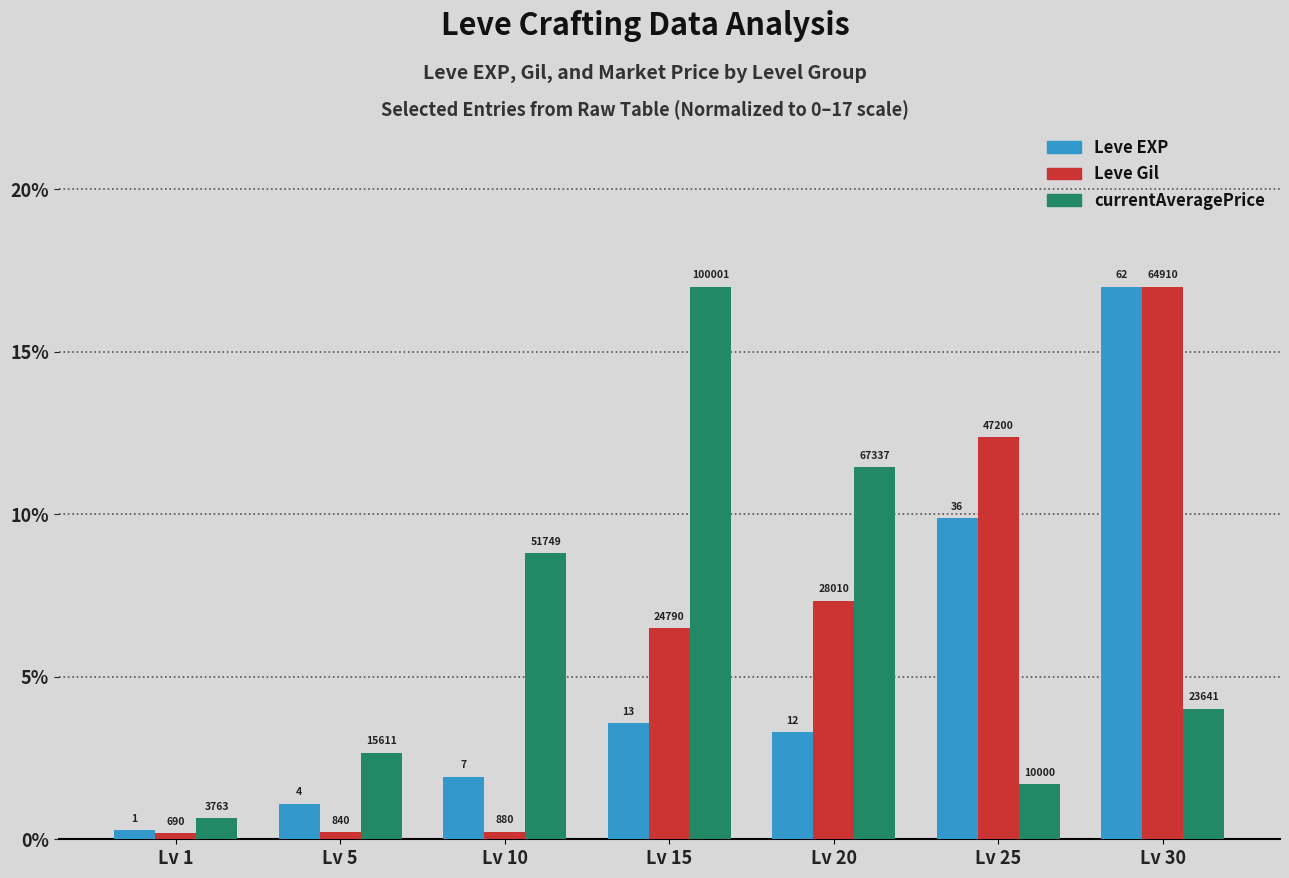

The value of Leve EXP at Lv 20 is 2.0. True or false?

False